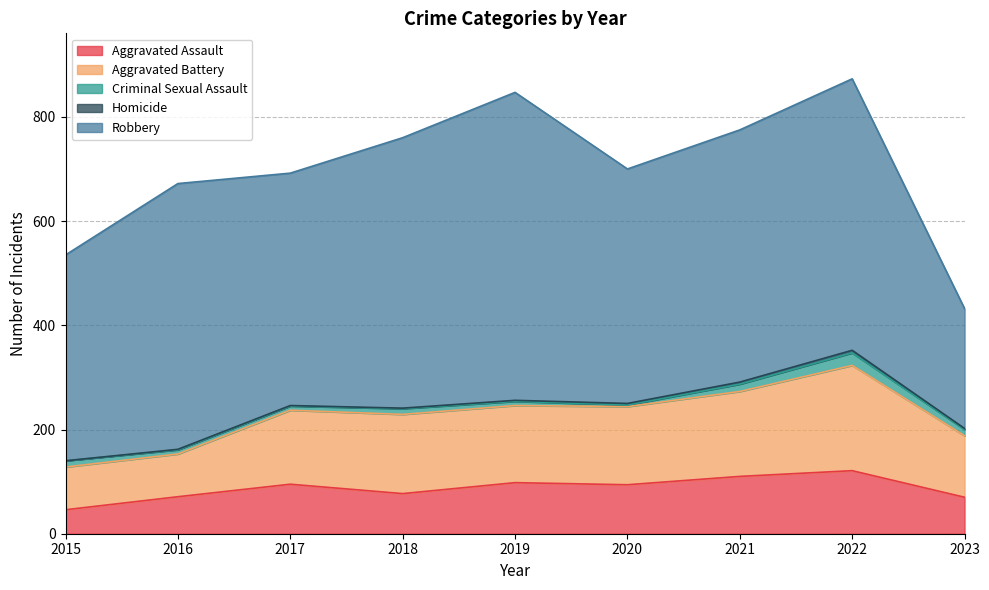

Where does the Criminal Sexual Assault series first go above 11?

2015